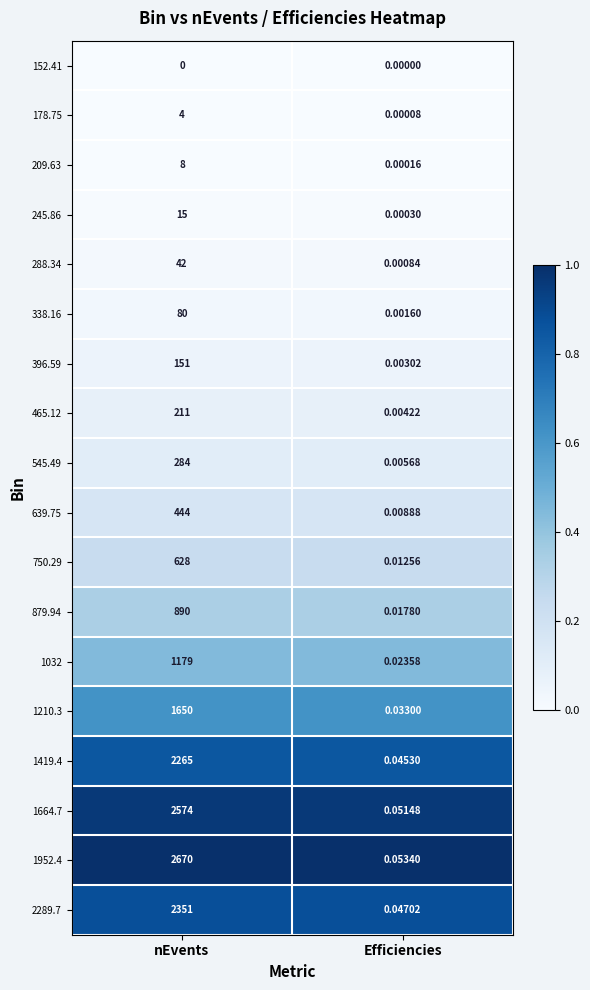

Which series has the largest range (max minus min)?

1952.4